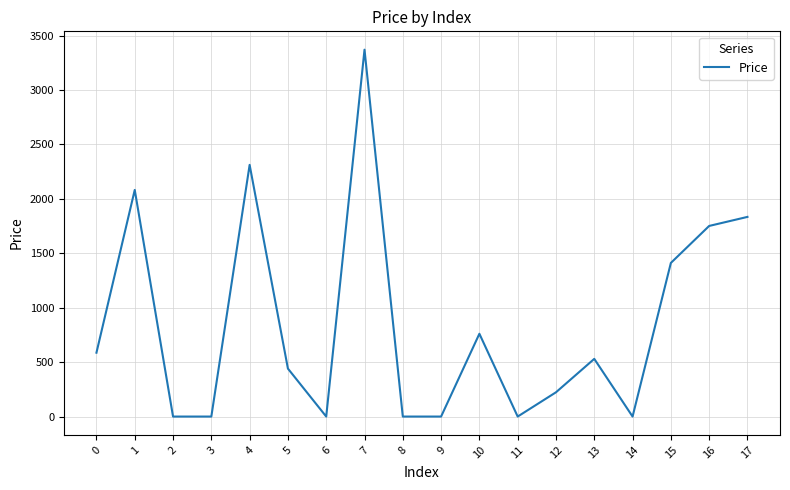

Does the chart have visible grid lines?

Yes